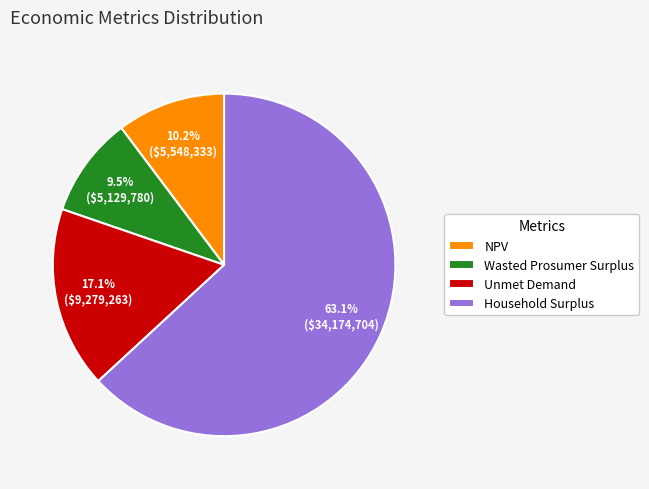

What is the ratio of the value at NPV to the value at Unmet Demand?

0.6